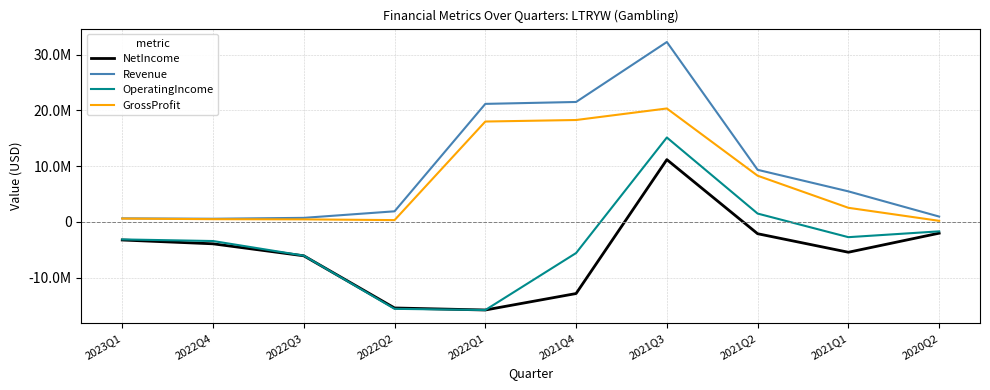

Does the chart have visible grid lines?

Yes